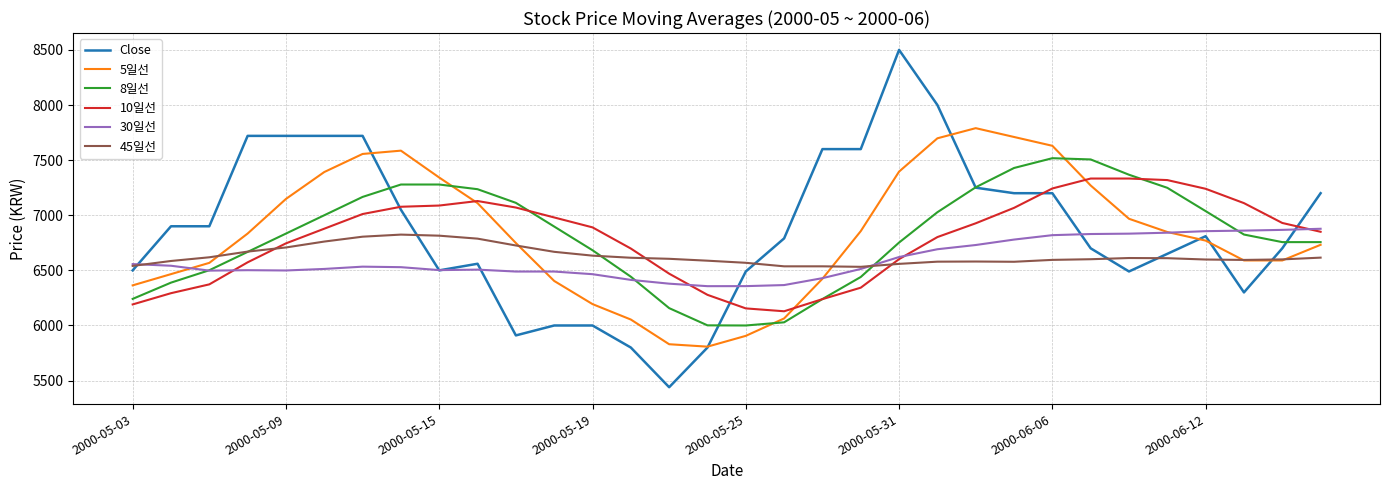

Which series has the widest spread of values?

Close